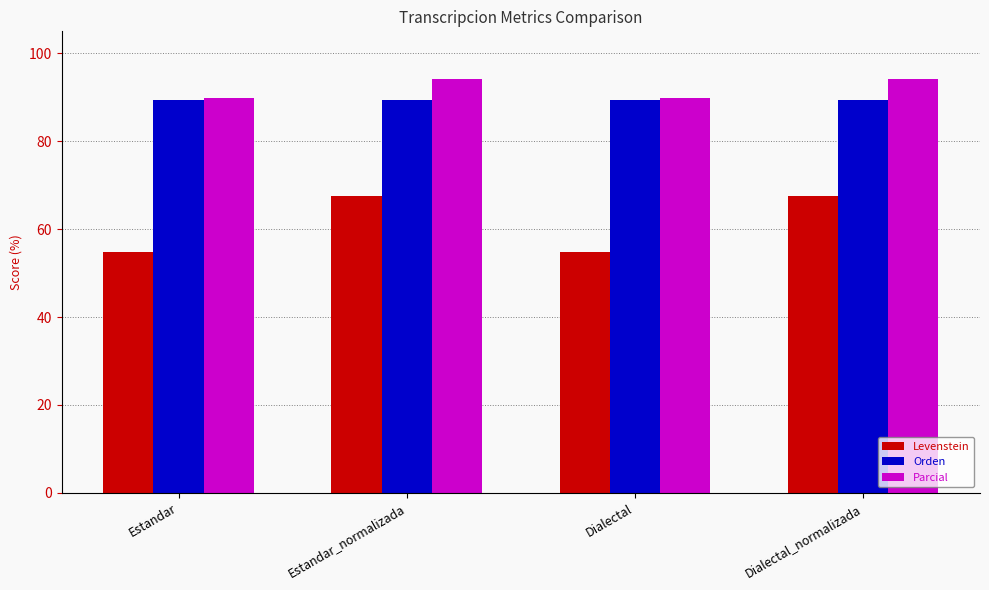

The Parcial series shows 42.0 at Dialectal. True or false?

False